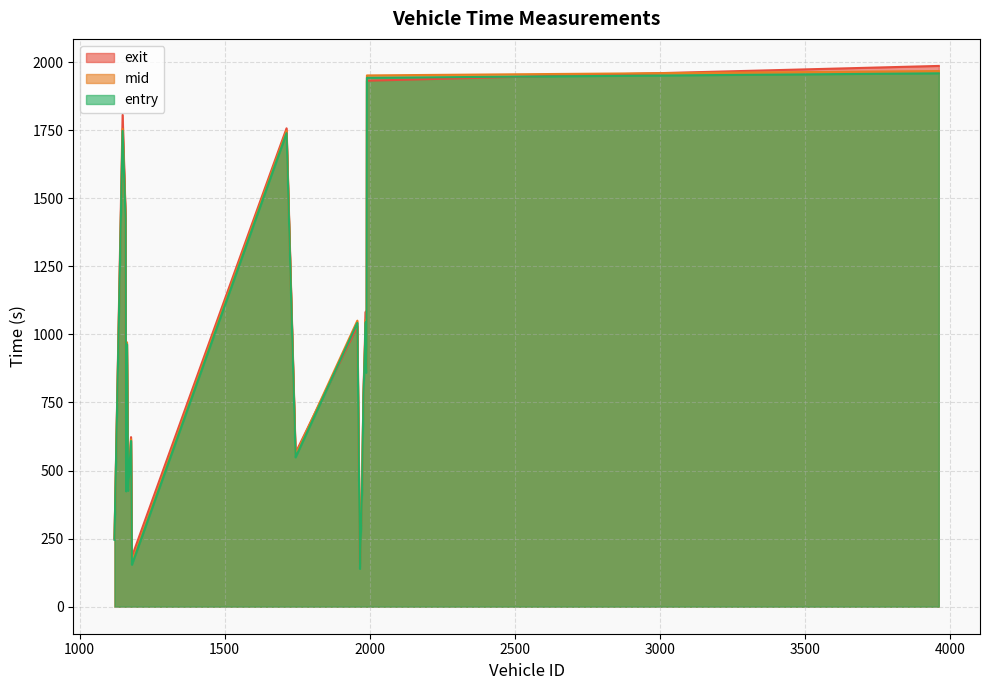

List the series in order of their peak value, highest first.

exit, mid, entry